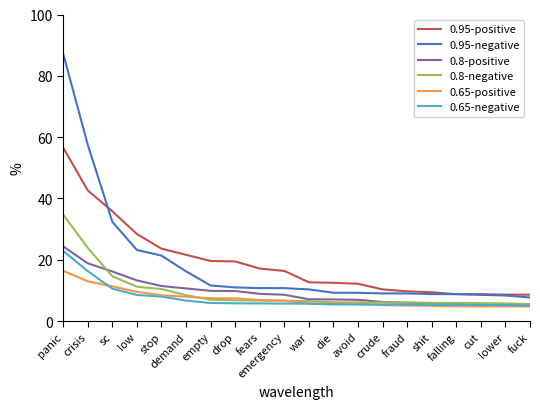

What is the sum of all 0.95-negative values?

370.7